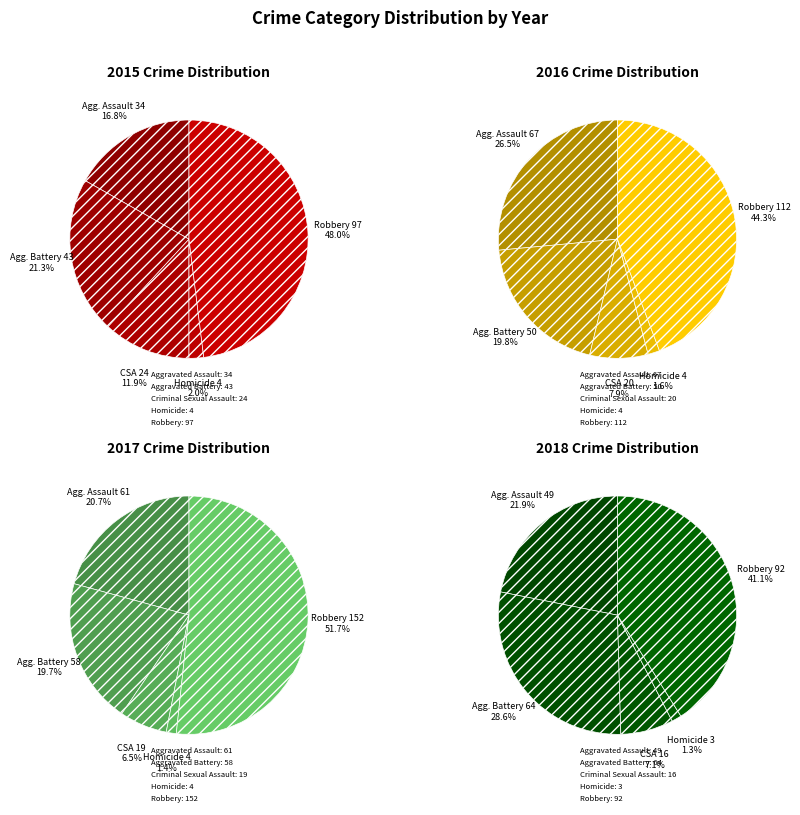

What percentage is the Aggravated Battery slice, to the nearest percent?

29%